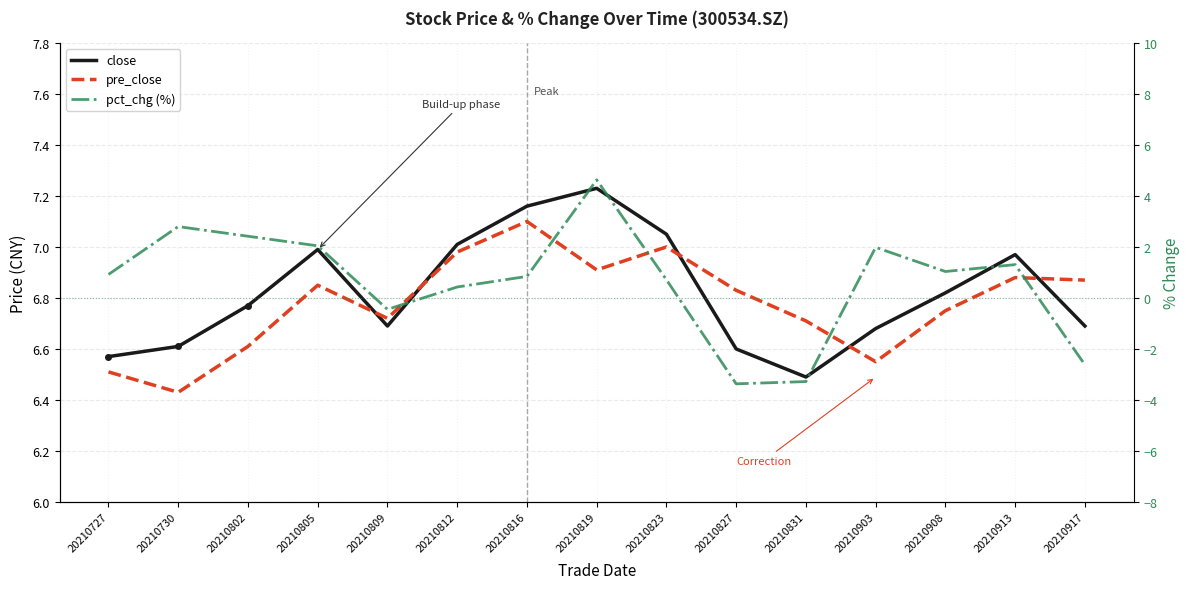

Which category has the highest value in the pct_chg (%) series?

20210819